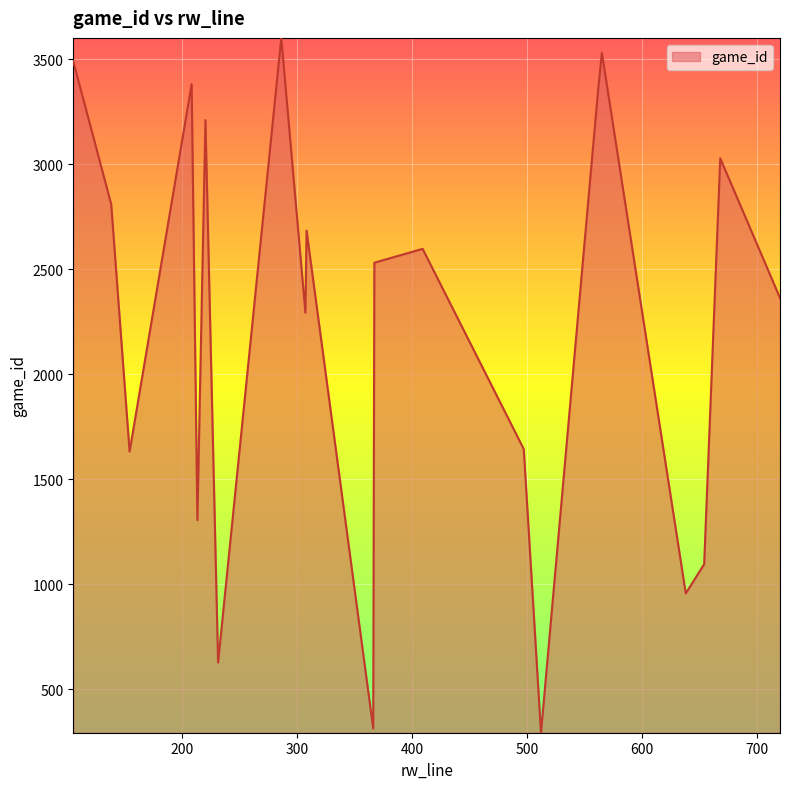

What is the difference between the maximum and minimum values?

3307